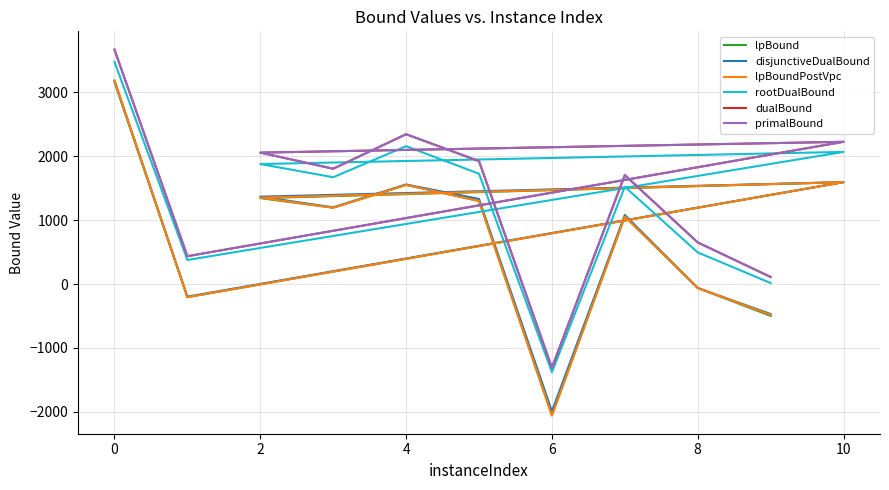

Rank the series by their maximum value, from highest to lowest.

primalBound, dualBound, rootDualBound, disjunctiveDualBound, lpBoundPostVpc, lpBound